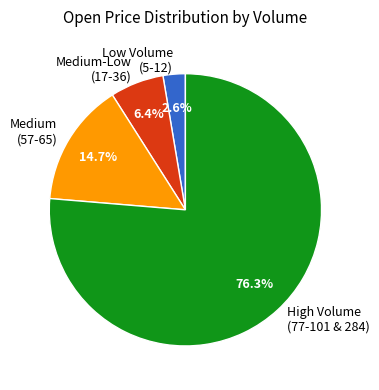

What is the largest slice in the pie chart?

High Volume (77-101 & 284)